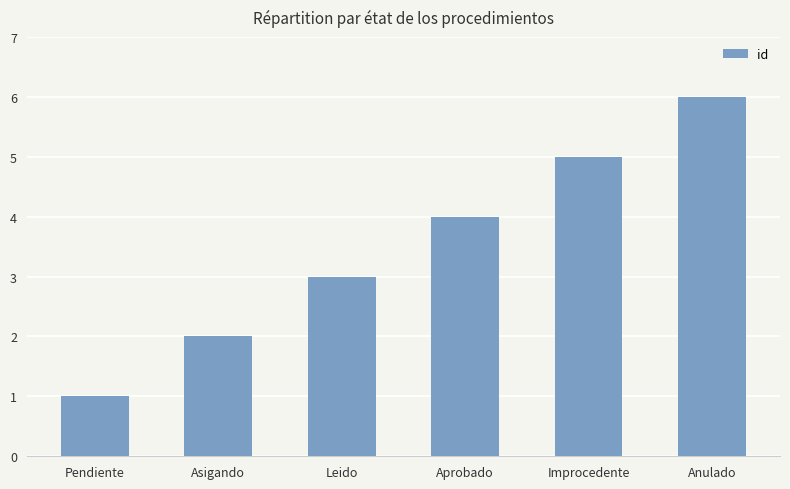

Count the number of data series in this chart.

1